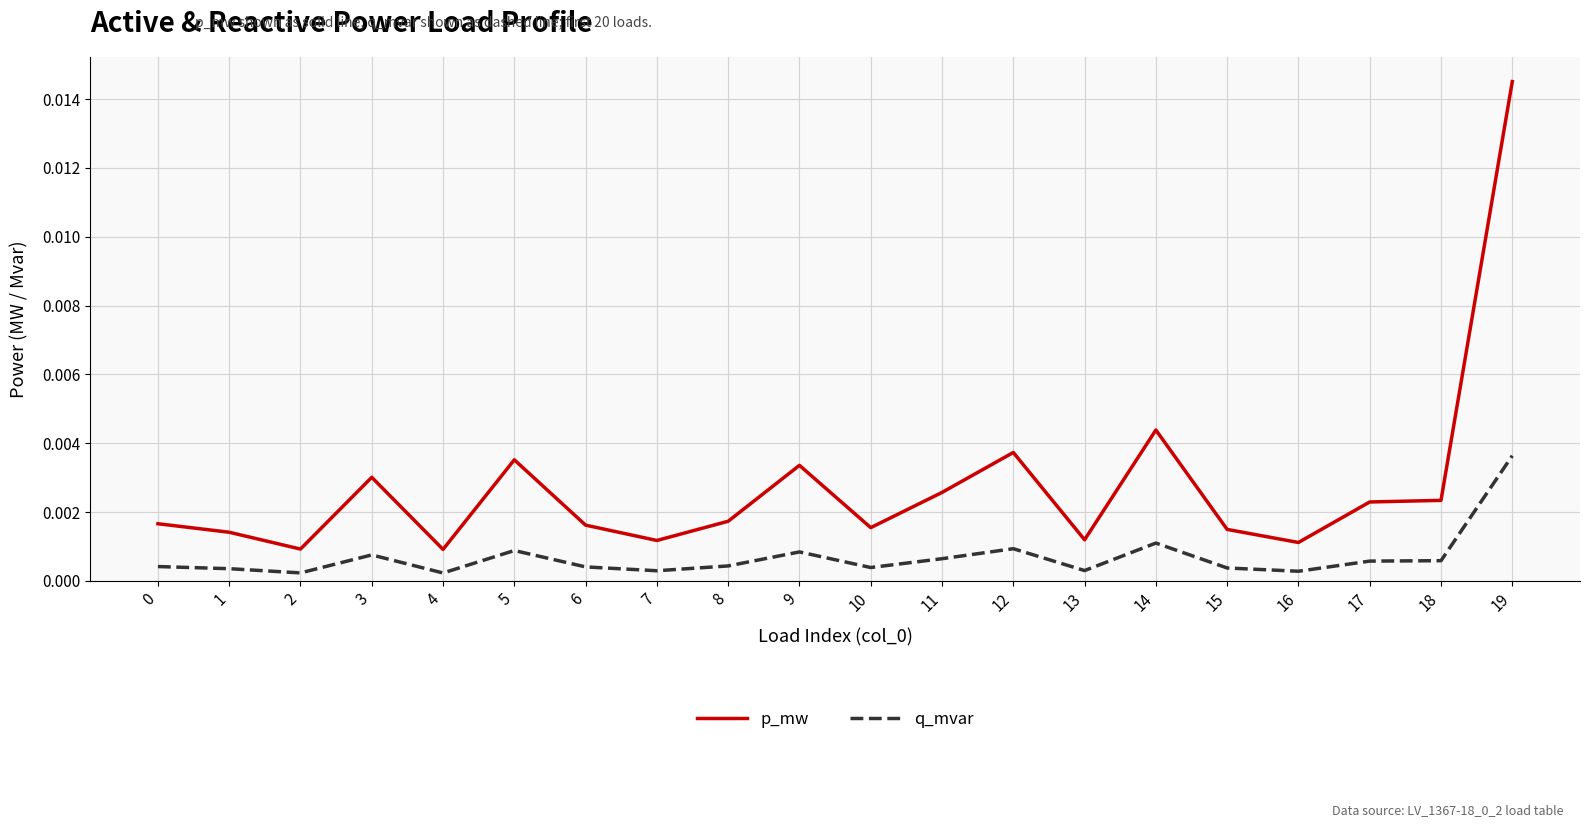

At which category is the sum across all series the highest?

19